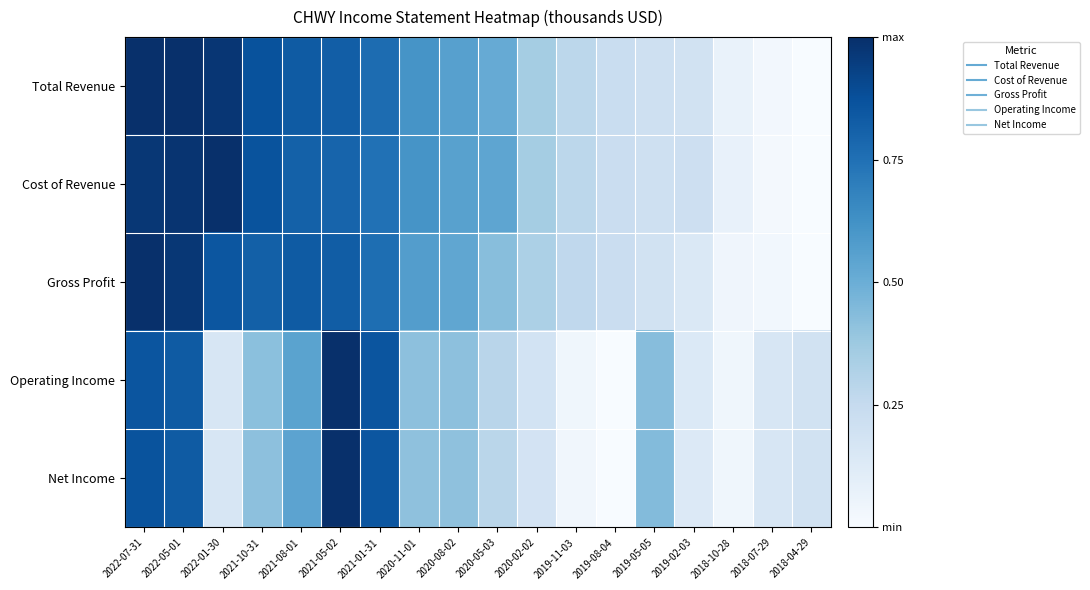

Which series has the largest total across all categories?

Total Revenue